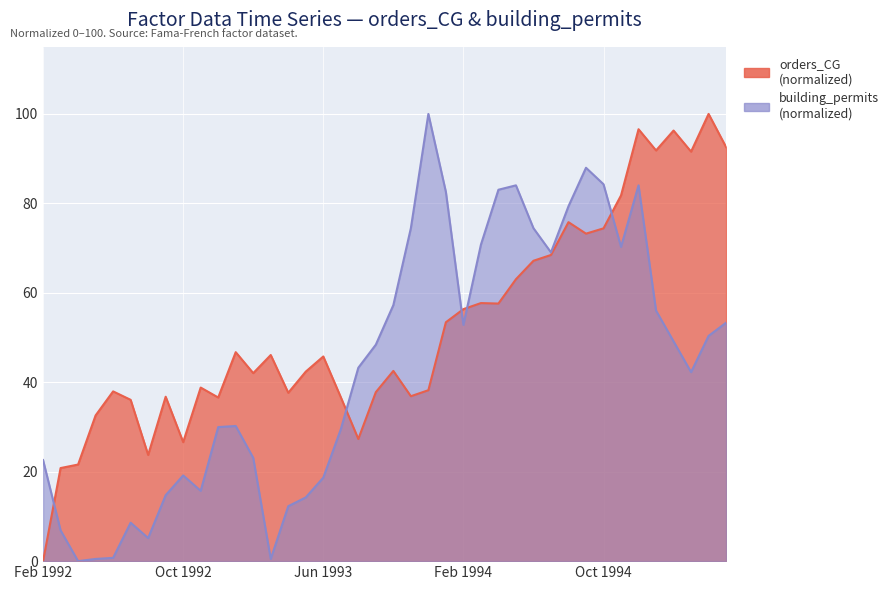

Reading right to left, extract all data points from this chart.

orders_CG: 92.6	100.0	91.6	96.3	91.8	96.6	81.8	74.4	73.2	75.8	68.5	67.2	63.0	57.6	57.7	56.4	53.4	38.2	36.9	42.5	37.8	27.3	36.7	45.8	42.4	37.6	46.1	42.0	46.7	36.6	38.8	26.6	36.8	23.7	36.1	38.0	32.6	21.6	20.8	0.0
building_permits: 53.3	50.4	42.3	49.1	56.0	84.0	70.3	84.3	88.0	79.4	69.0	74.4	84.0	83.0	70.8	52.8	82.6	100.0	74.4	57.2	48.4	43.2	29.5	18.7	14.3	12.3	0.5	23.1	30.2	30.0	15.7	19.2	14.7	5.2	8.6	0.7	0.5	0.0	6.9	22.6